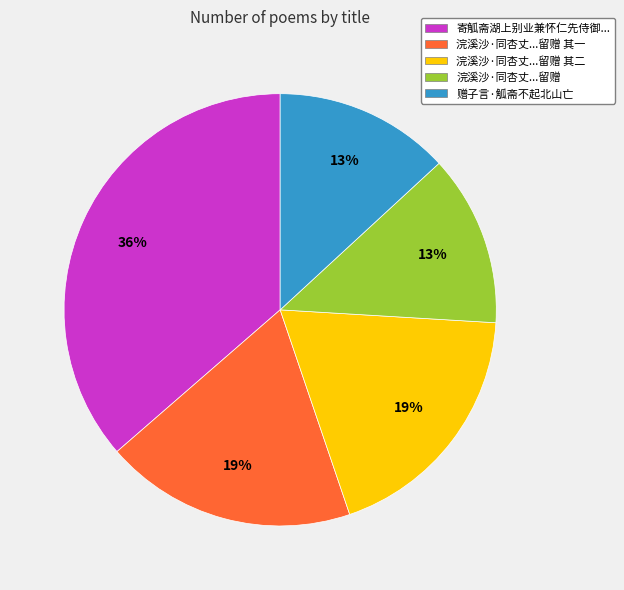

To the nearest percent, what is the difference between the 浣溪沙·同杏丈...留赠 其一 and 浣溪沙·同杏丈...留赠 slice percentages?

6%